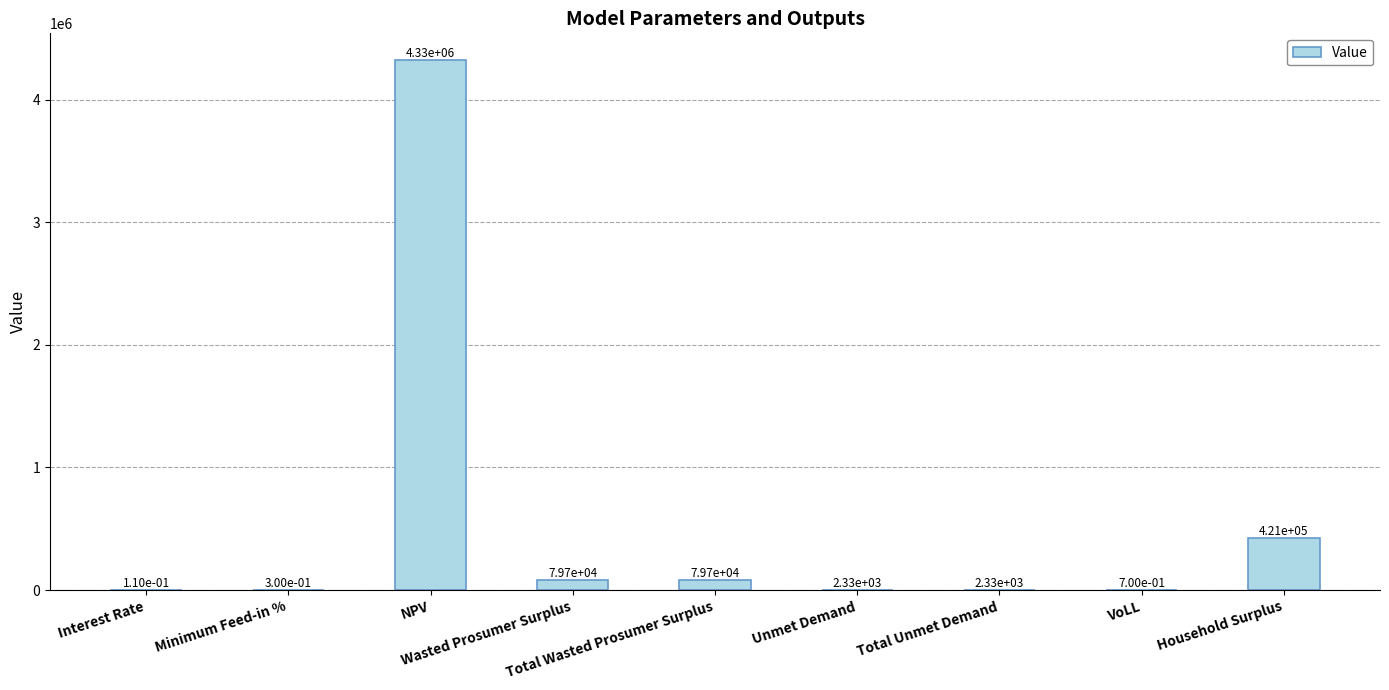

What is the maximum value shown in the chart?

4325291.1